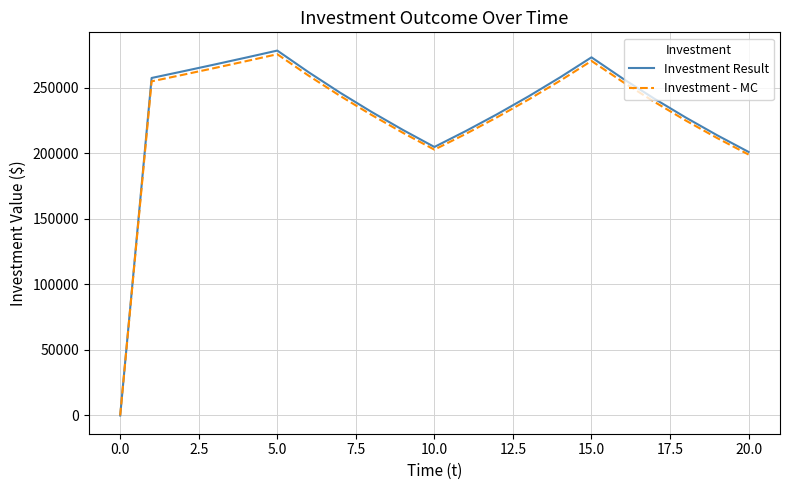

Which series has the widest spread of values?

Investment Result